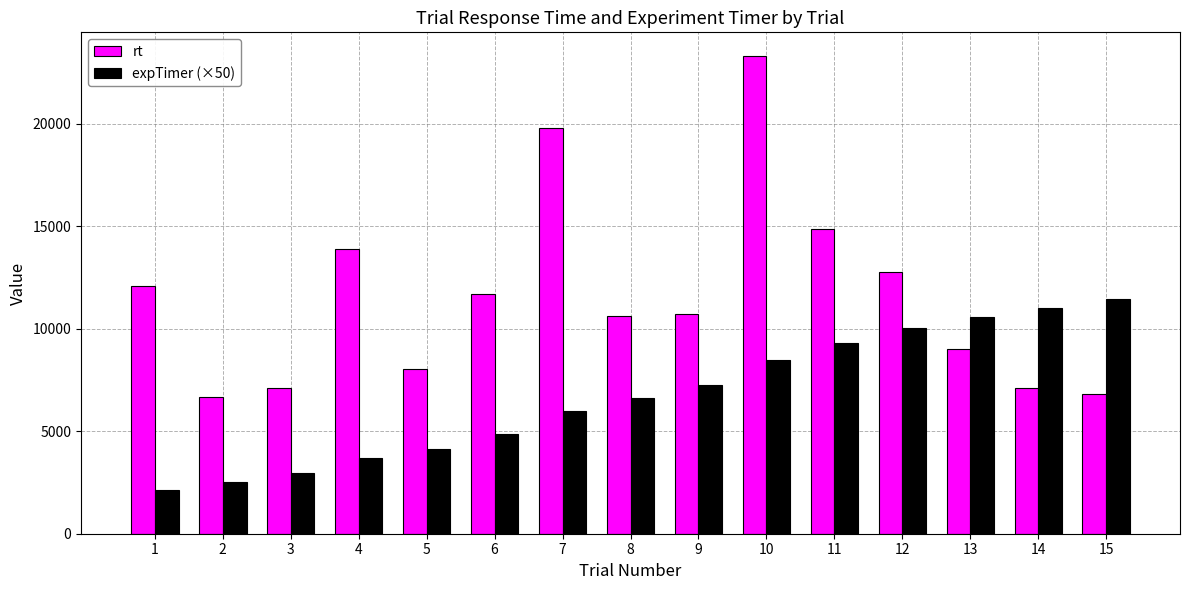

What is the spread (max minus min) of values at 11?

5542.8